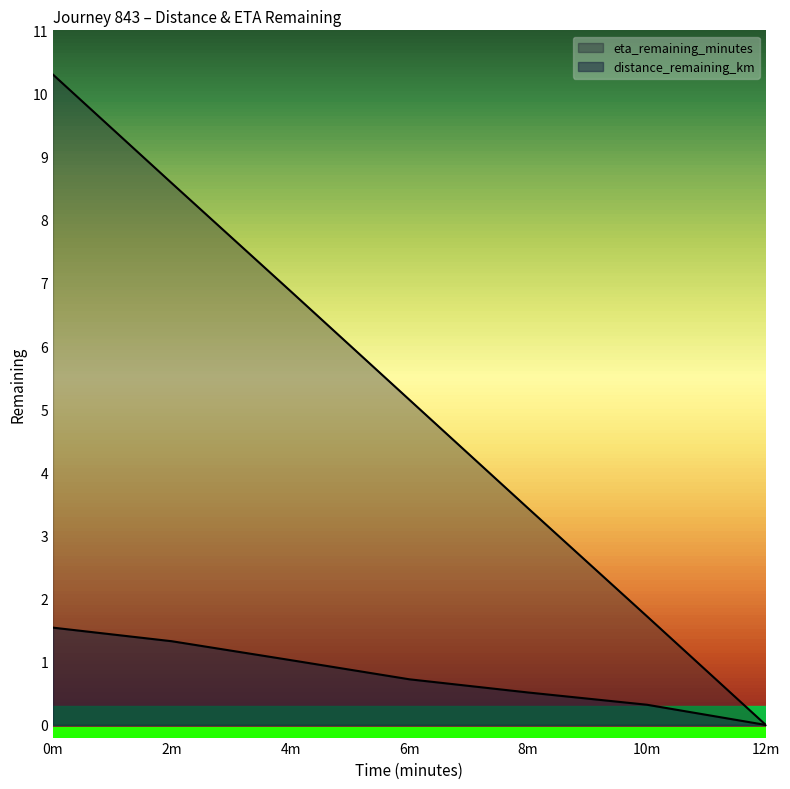

How many lines are shown in the chart?

2